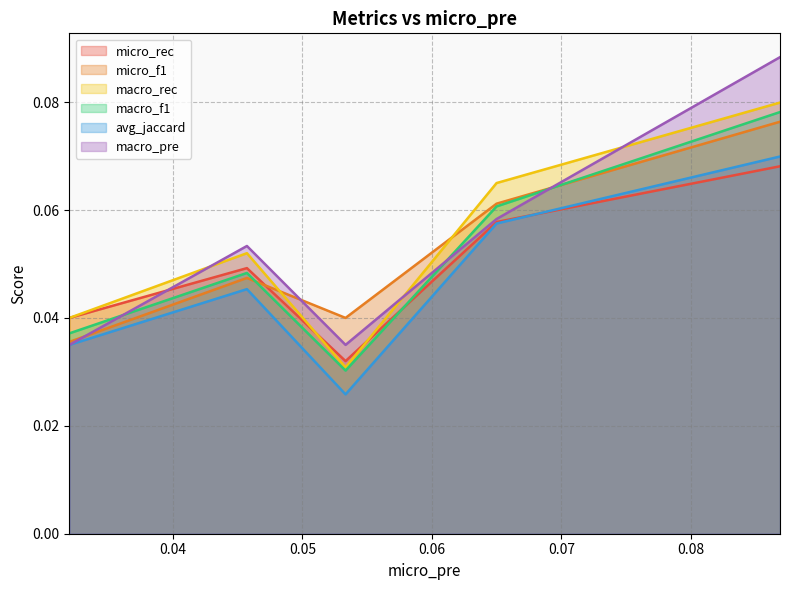

Reading right to left, extract all data points from this chart.

micro_rec: 0.1	0.1	0.0	0.0	0.0
micro_f1: 0.1	0.1	0.0	0.0	0.0
macro_rec: 0.1	0.1	0.0	0.1	0.0
macro_f1: 0.1	0.1	0.0	0.0	0.0
avg_jaccard: 0.1	0.1	0.0	0.0	0.0
macro_pre: 0.1	0.1	0.0	0.1	0.0